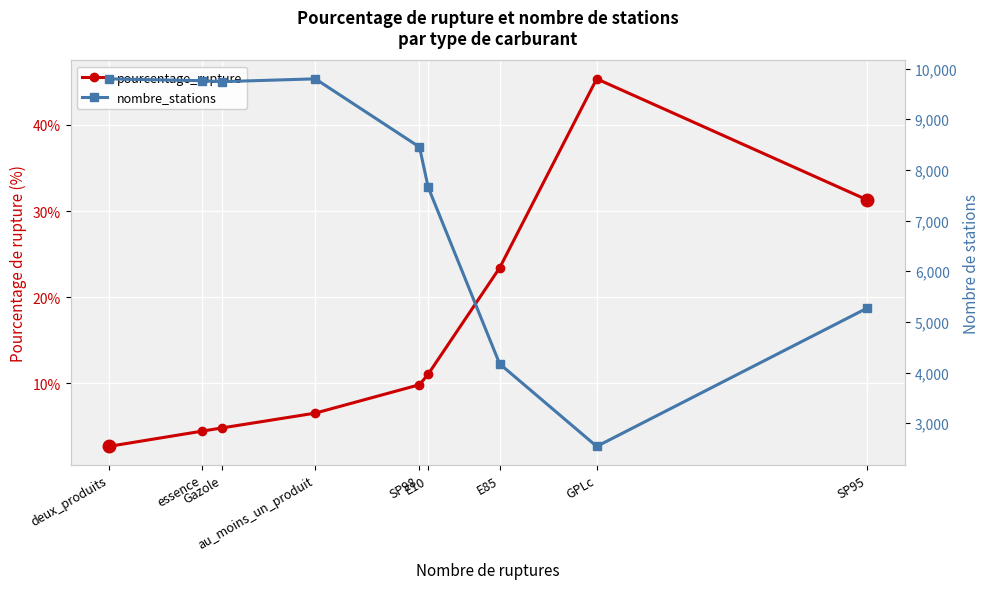

The nombre_stations series shows 9797.0 at deux_produits. True or false?

True